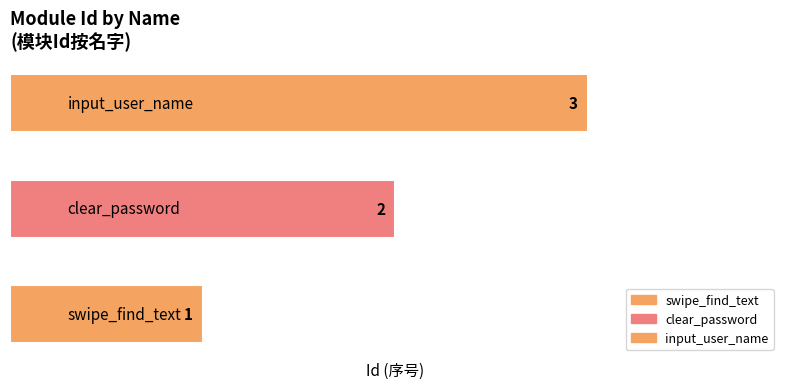

How many values are below 2?

1